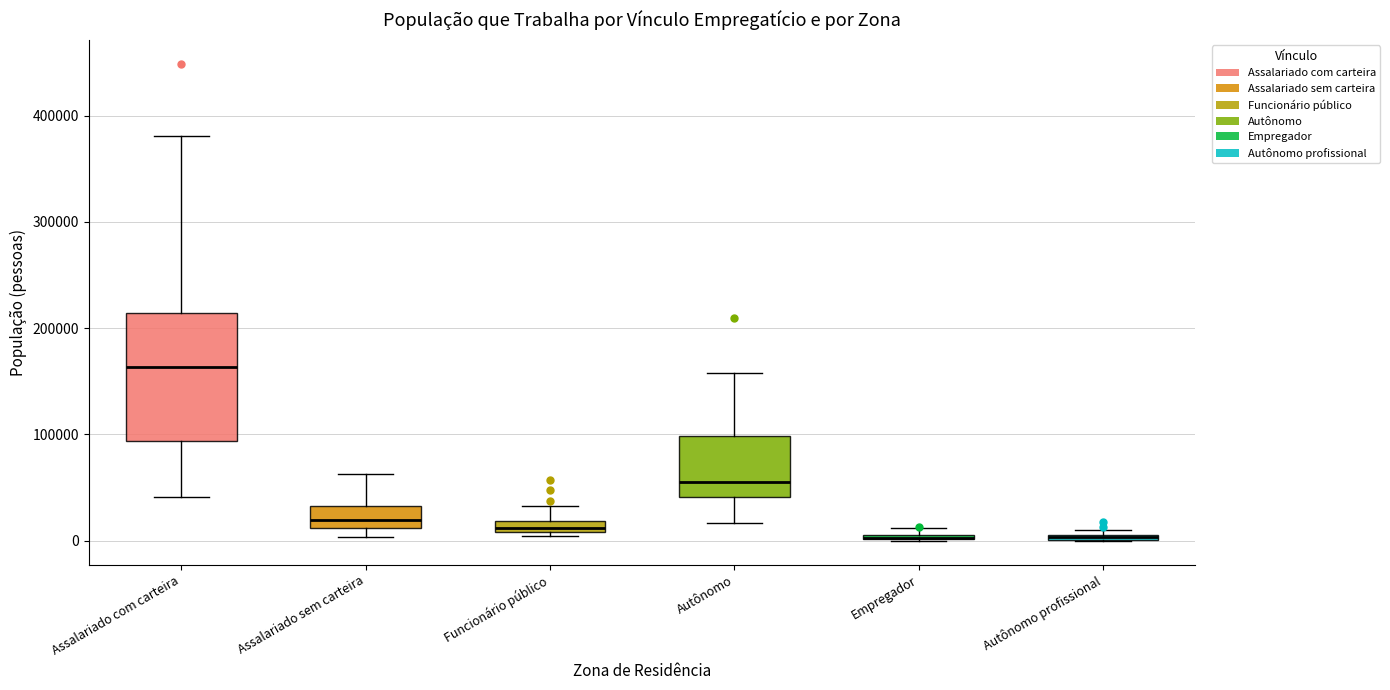

Which box is the tallest, from its lower edge to its upper edge?

Assalariado com carteira